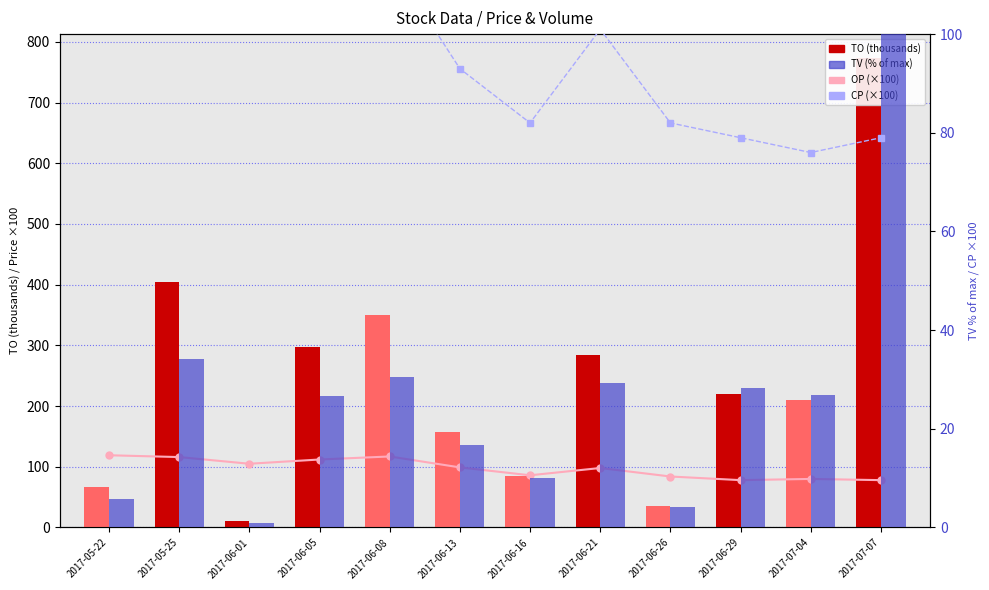

Reading left to right, what are all the values shown in this chart?

OP (×100): 2017-05-22=119.0	2017-05-25=116.0	2017-06-01=105.0	2017-06-05=112.0	2017-06-08=117.0	2017-06-13=99.0	2017-06-16=86.0	2017-06-21=98.0	2017-06-26=84.0	2017-06-29=78.0	2017-07-04=80.0	2017-07-07=78.0
TO (thousands): 2017-05-22=66.9	2017-05-25=405.0	2017-06-01=10.5	2017-06-05=296.8	2017-06-08=349.6	2017-06-13=157.7	2017-06-16=84.1	2017-06-21=283.8	2017-06-26=34.8	2017-06-29=219.2	2017-07-04=209.6	2017-07-07=774.0
CP (×100): 2017-05-22=114.0	2017-05-25=115.0	2017-06-01=105.0	2017-06-05=115.0	2017-06-08=115.0	2017-06-13=93.0	2017-06-16=82.0	2017-06-21=101.0	2017-06-26=82.0	2017-06-29=79.0	2017-07-04=76.0	2017-07-07=79.0
TV (% of max): 2017-05-22=5.8	2017-05-25=34.2	2017-06-01=1.0	2017-06-05=26.6	2017-06-08=30.6	2017-06-13=16.6	2017-06-16=10.1	2017-06-21=29.3	2017-06-26=4.2	2017-06-29=28.3	2017-07-04=26.9	2017-07-07=100.0